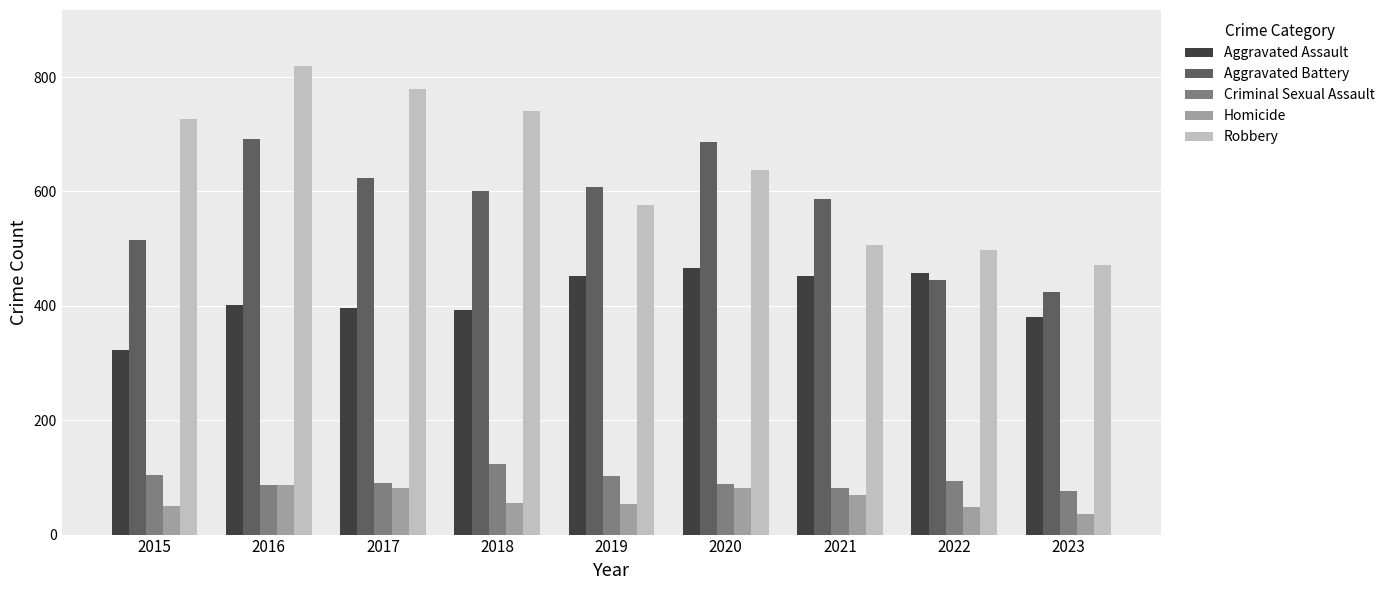

What is the spread (max minus min) of values at 2022?

448